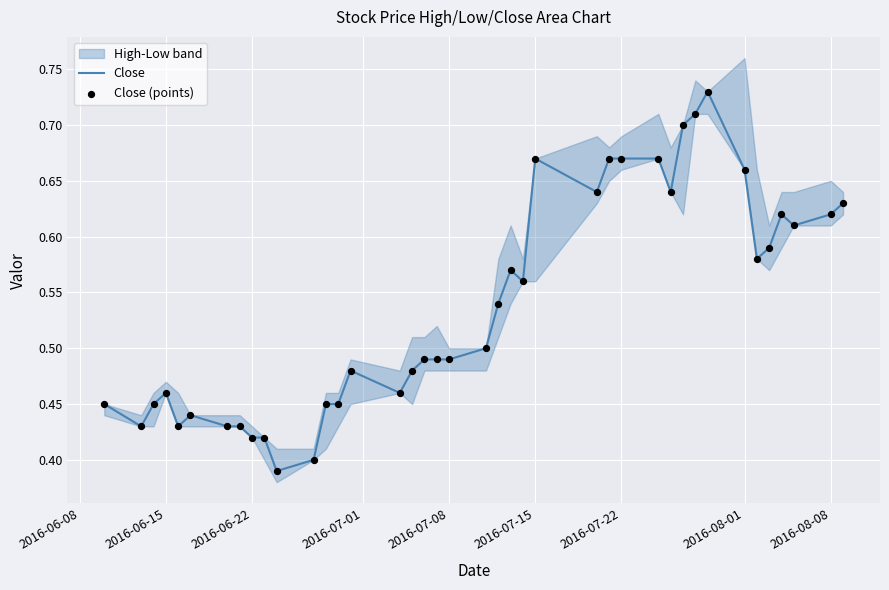

Which series has the largest Y range (max minus min)?

Close